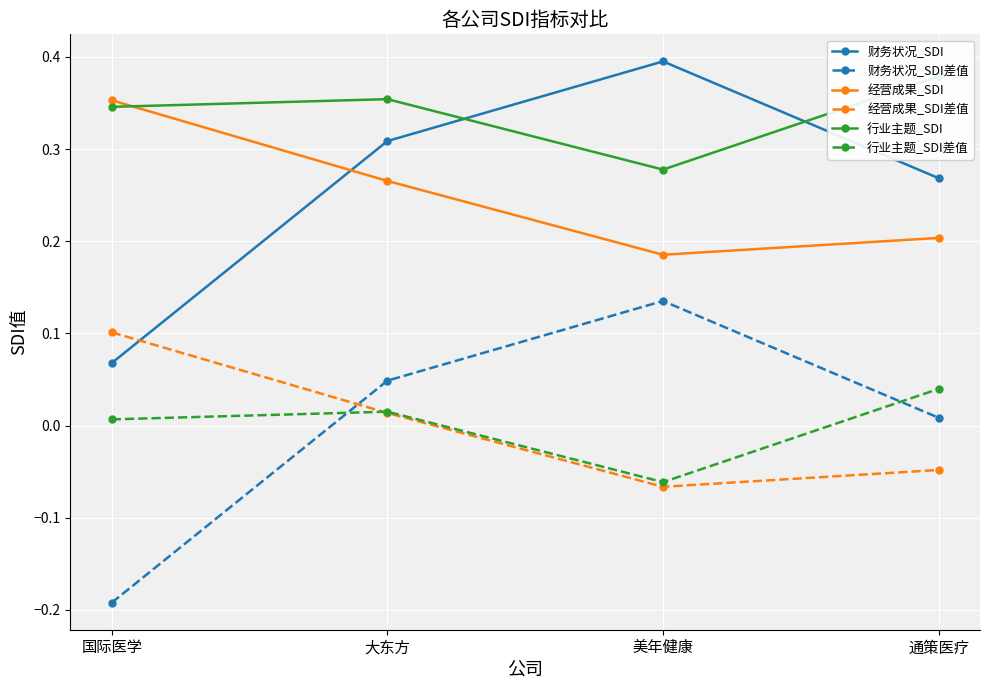

How many lines are shown in the chart?

6